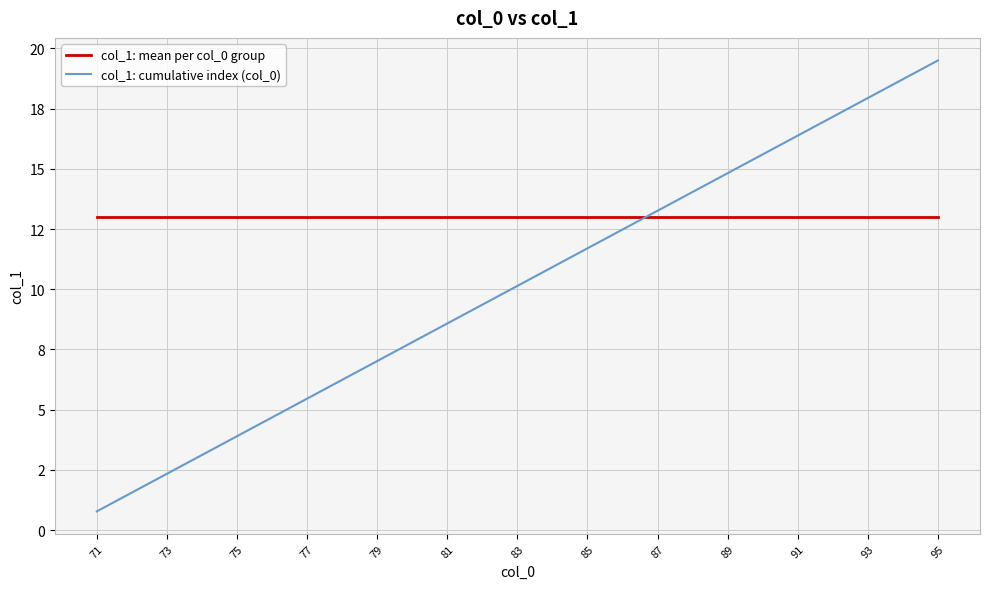

Which series has the widest spread of values?

col_1: cumulative index (col_0)